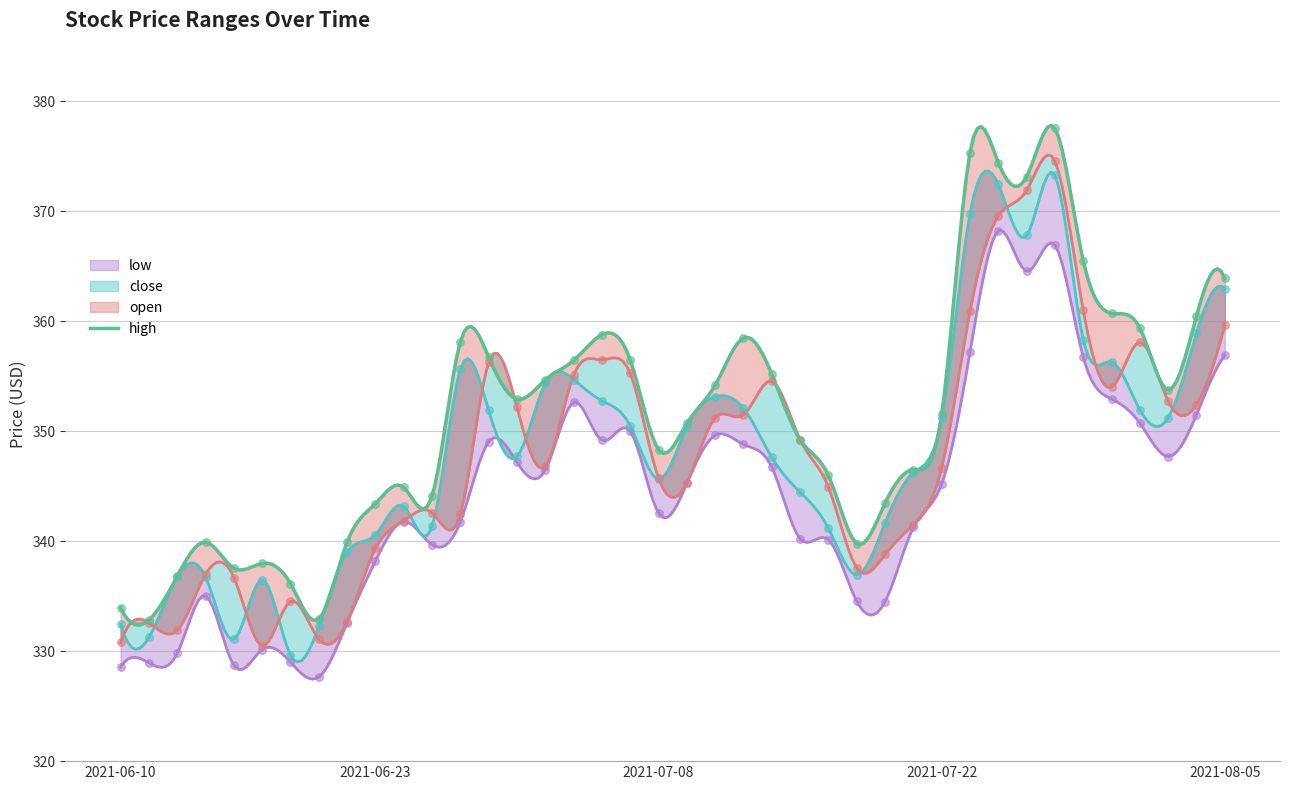

Which series contains the highest Y value?

high